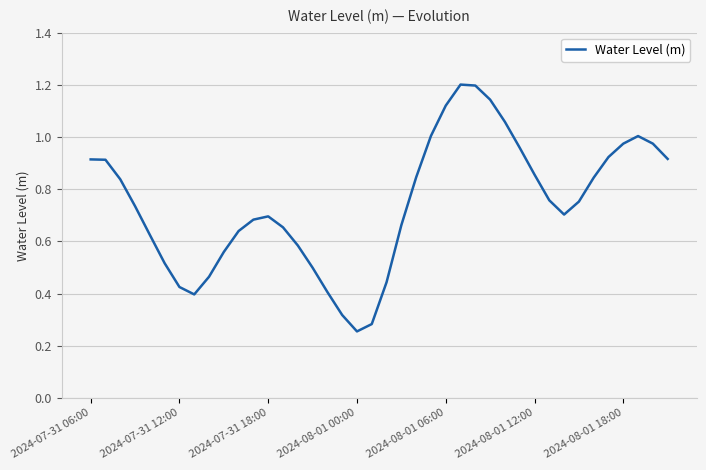

What is the maximum value shown in the chart?

1.2